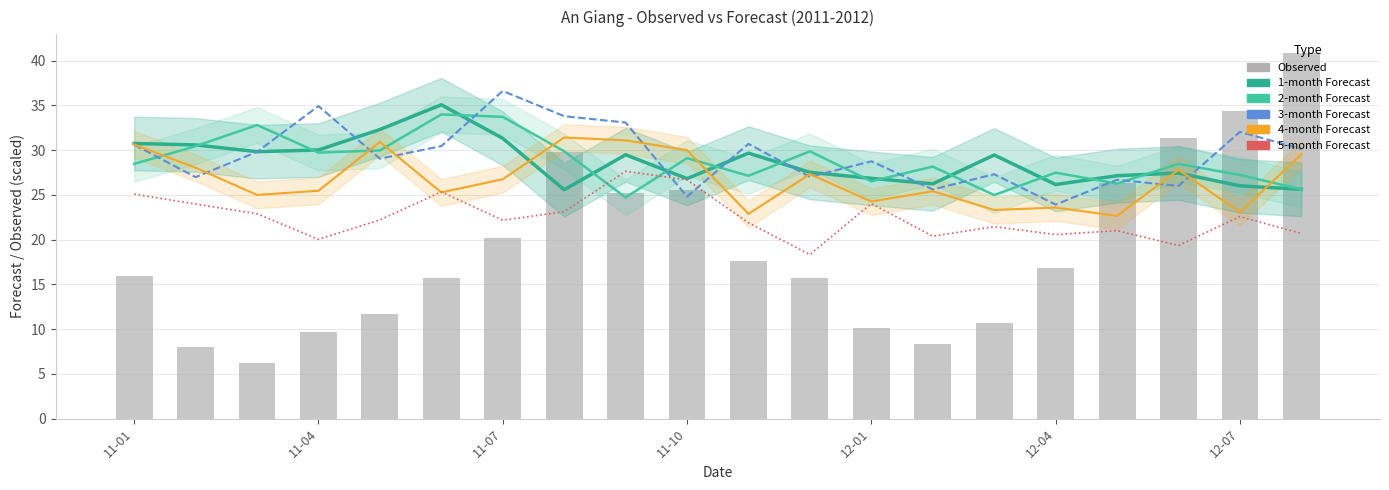

Does the chart contain any negative values?

No